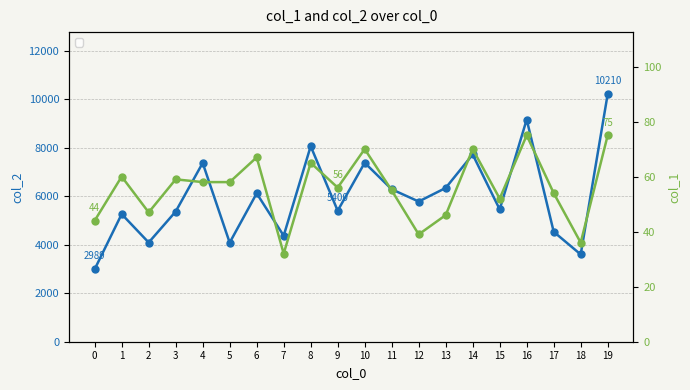

Where is the first local minimum for col_1?

2